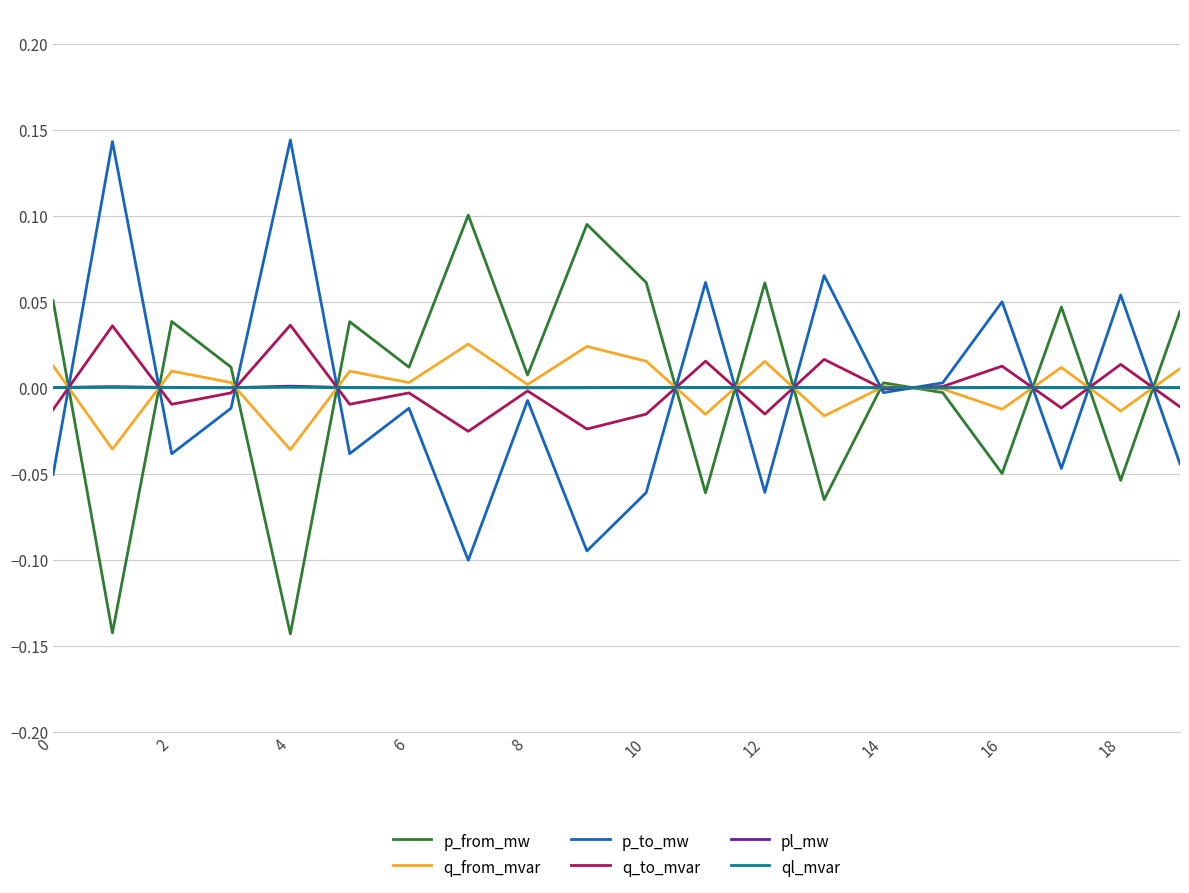

Which series has the largest total across all categories?

p_from_mw